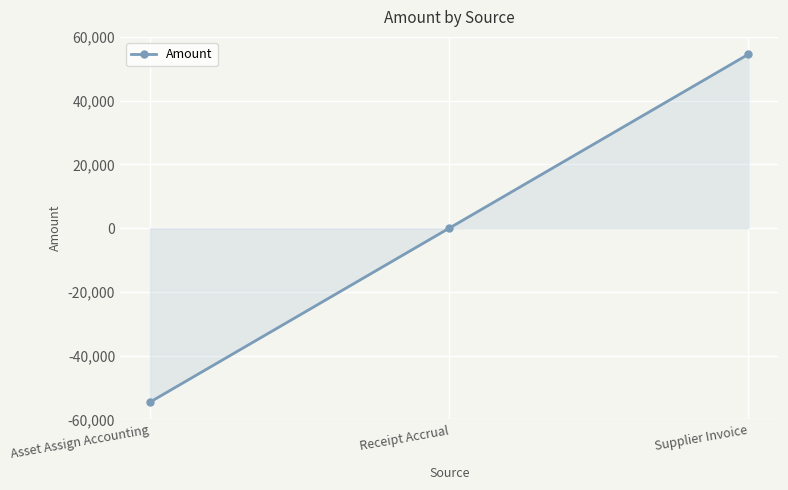

What is the difference between the values at Supplier Invoice and Asset Assign Accounting?

109129.3